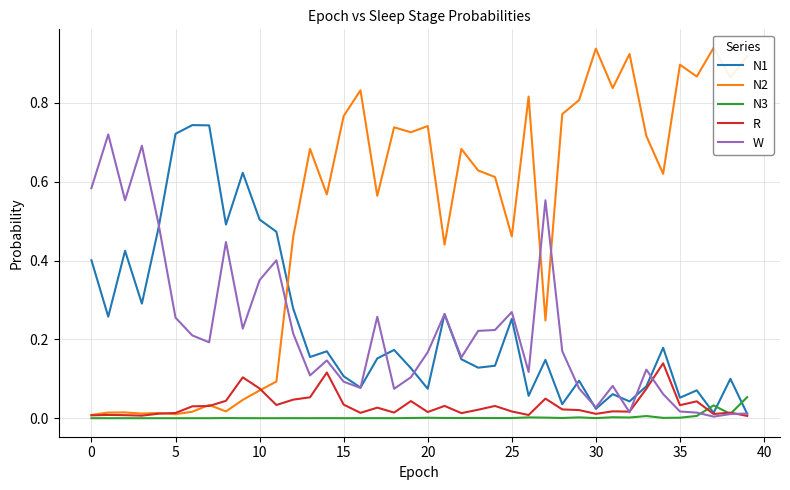

Between which two adjacent categories do R and W first intersect?

31 and 32